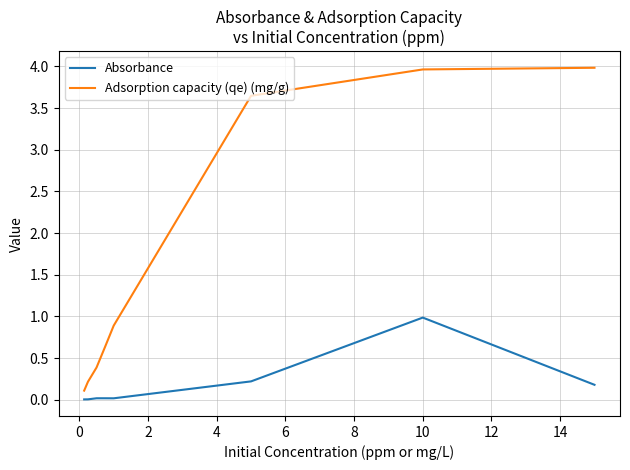

What is the difference between the maximum and minimum values in the Absorbance series?

1.0